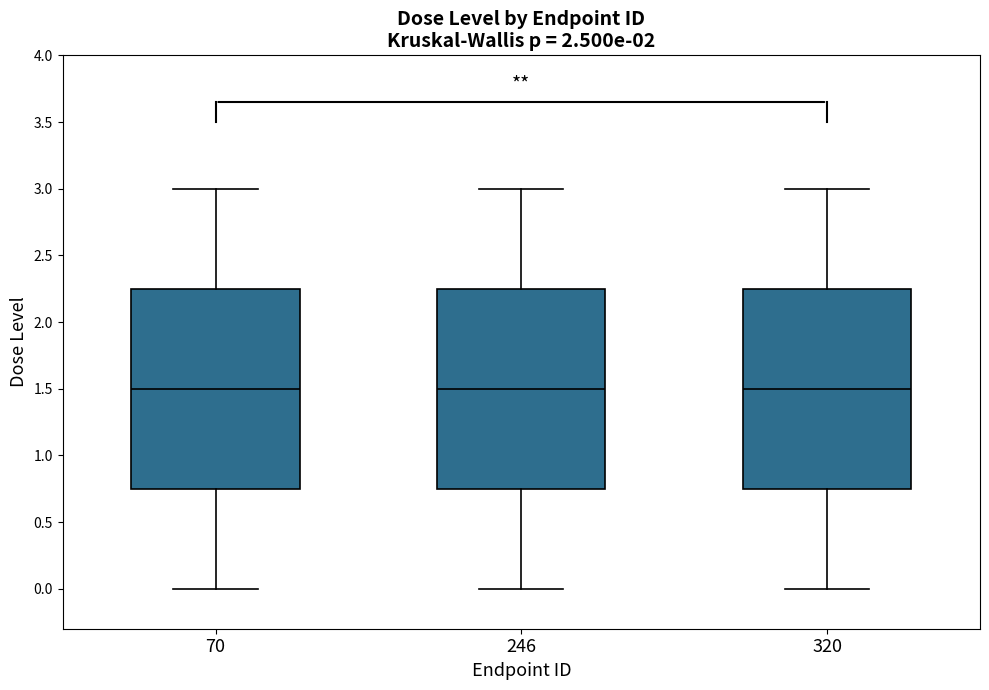

Where is the upper edge of the box at x = 70 on the y-axis? The values are not printed on the chart, so give them approximately, as read against the axis.

2.25